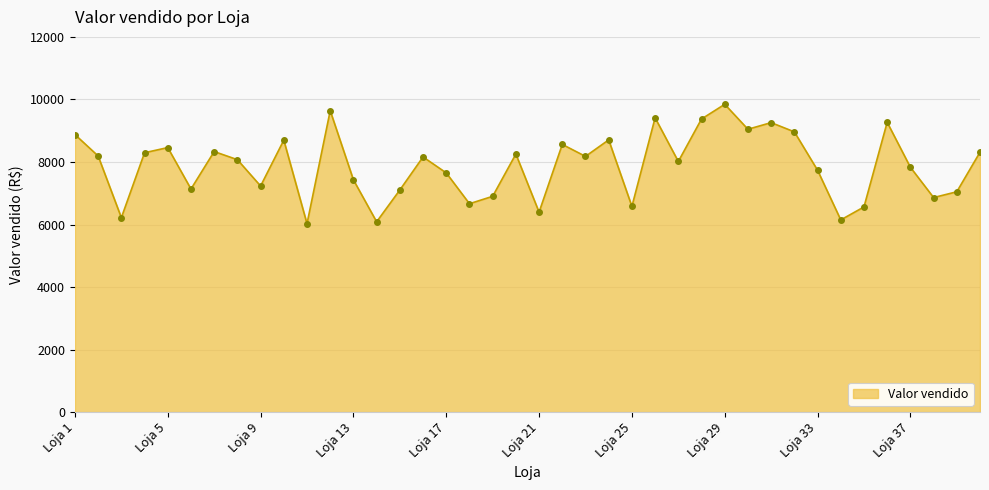

What is the difference between the maximum and minimum values?

3818.3